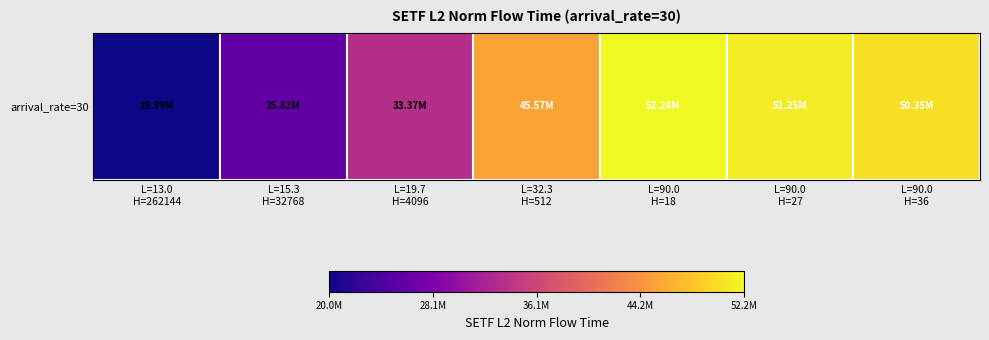

At which label is the value closest to 36113113?

L=19.7
H=4096